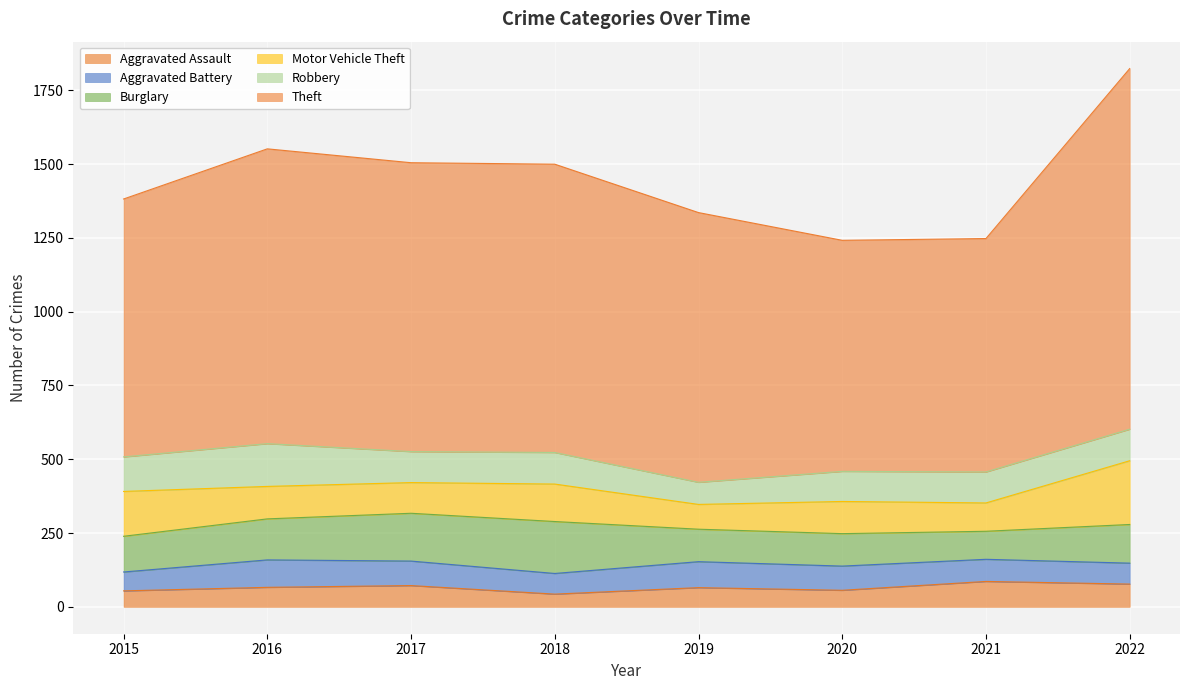

Where is the first local maximum for Motor Vehicle Theft?

2018